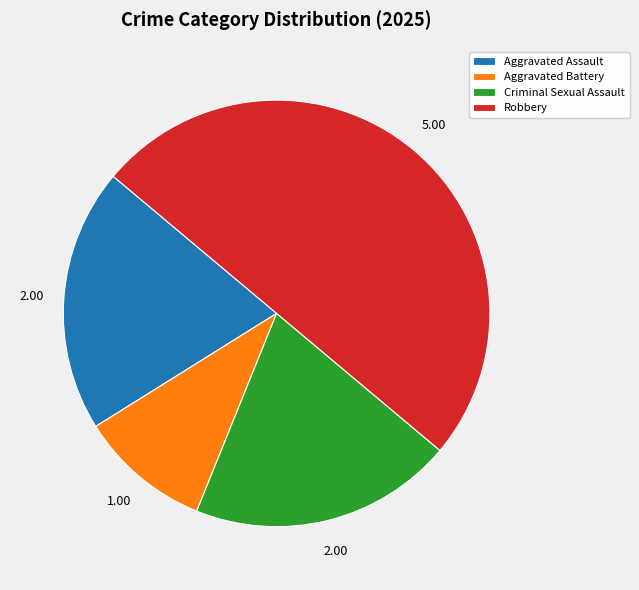

The Criminal Sexual Assault slice represents 29% of the pie. True or false?

False